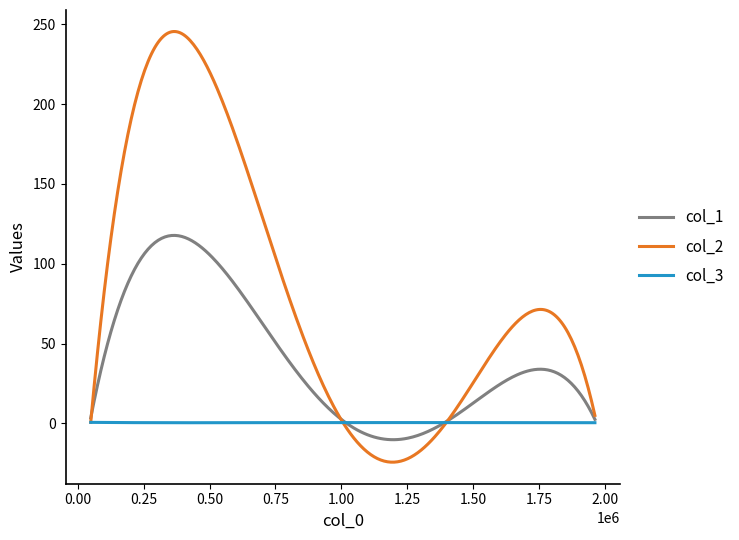

Which series has the largest total across all categories?

col_2